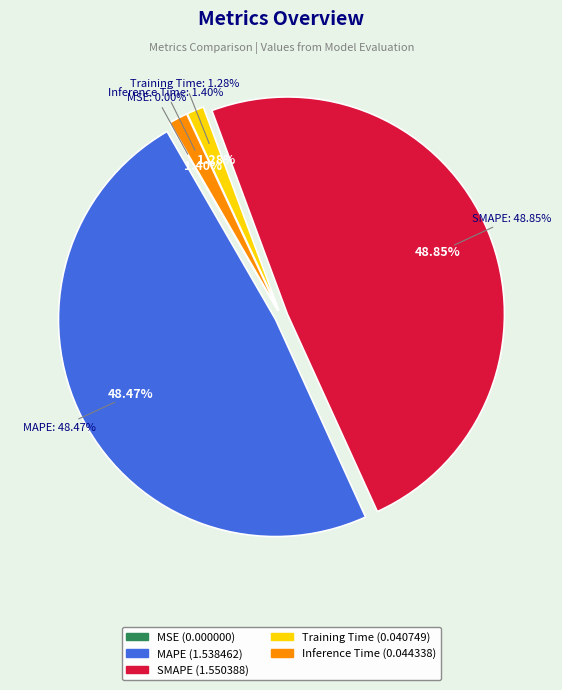

Does MSE account for over 50% of the chart?

No